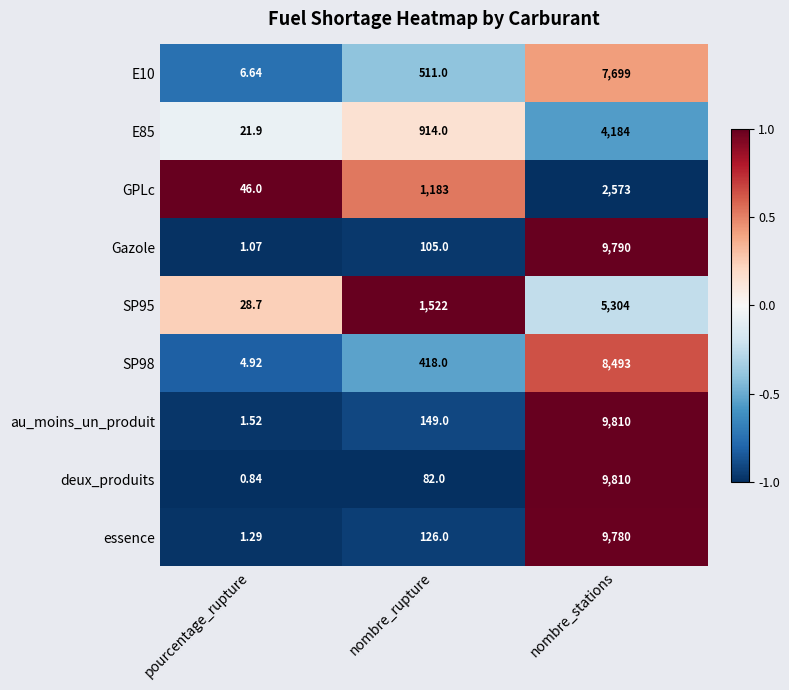

How many data points in au_moins_un_produit are less than 149?

1